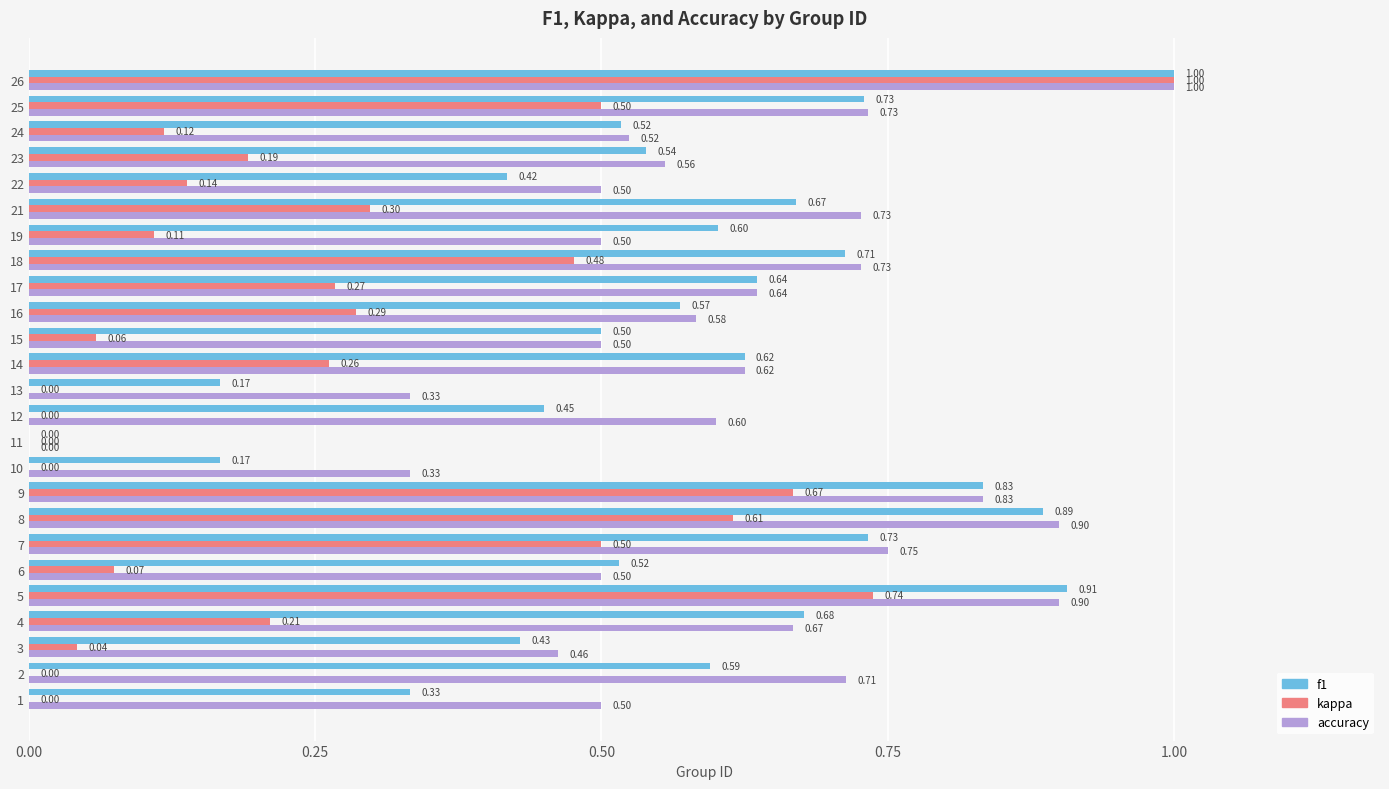

Which series changed the most between 2 and 6?

accuracy